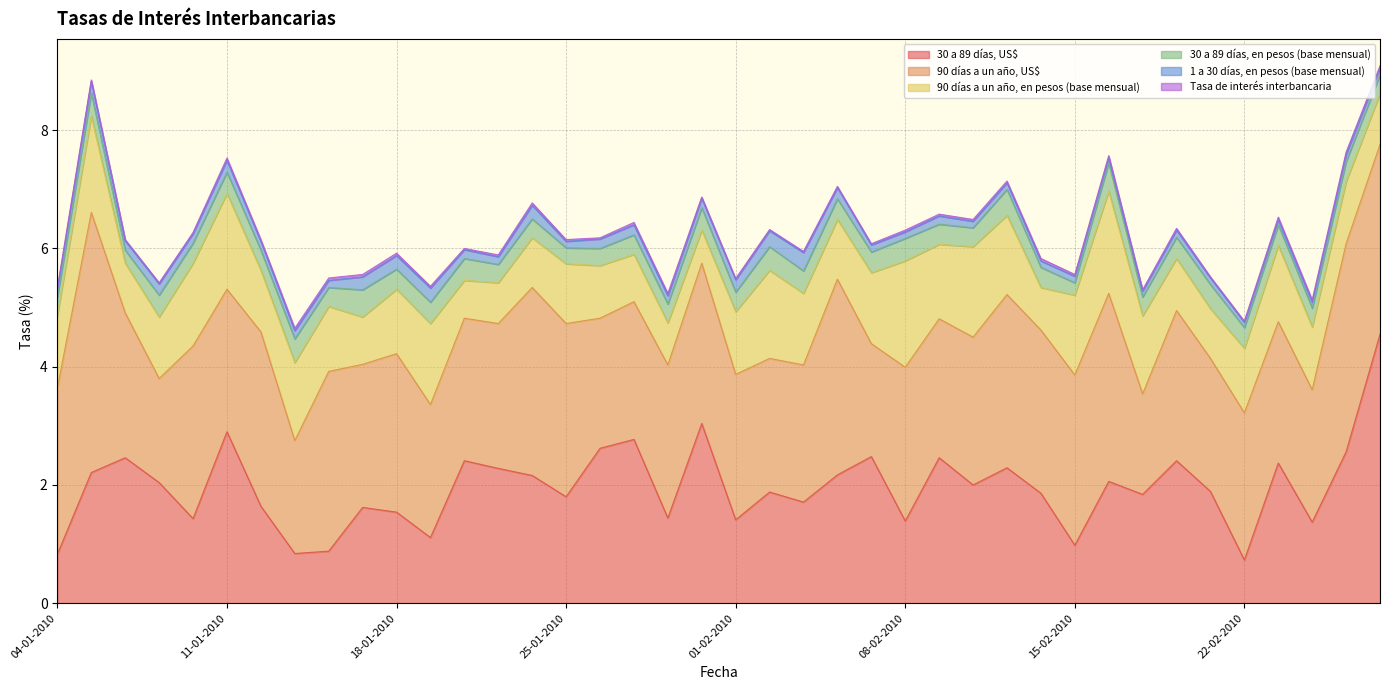

What are all the series names shown in the legend?

30 a 89 días, US$, 90 días a un año, US$, 90 días a un año, en pesos (base mensual), 30 a 89 días, en pesos (base mensual), 1 a 30 días, en pesos (base mensual), Tasa de interés interbancaria